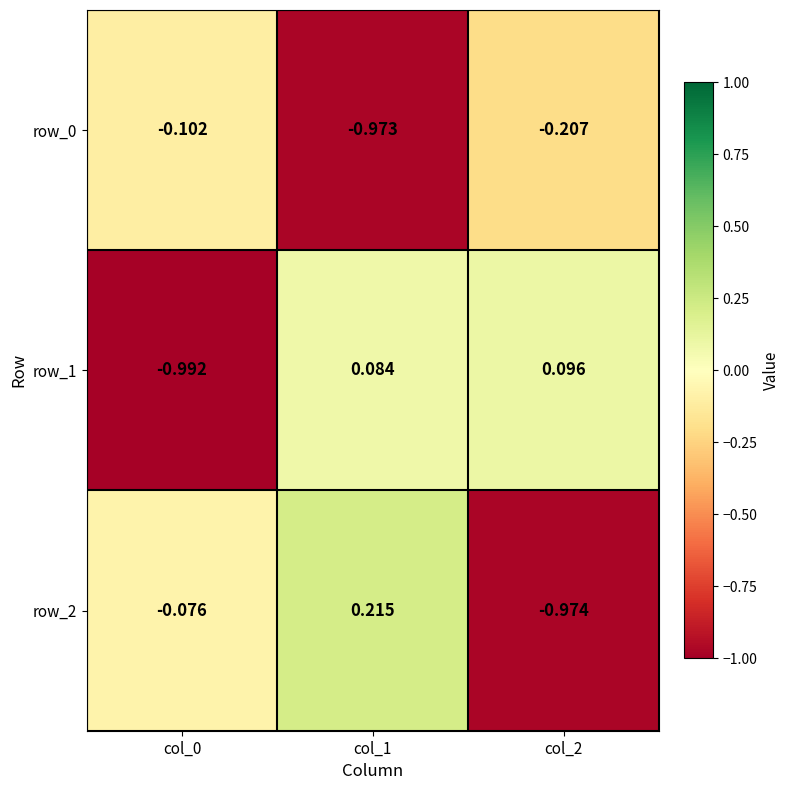

Is the value of row_0 at col_0 greater than the value of row_2 at col_1?

No